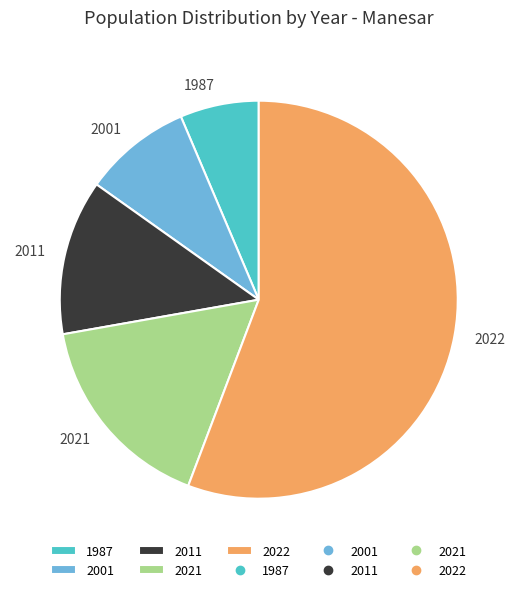

Approximately how many times larger is the value at 2001 compared to 2022?

0.2